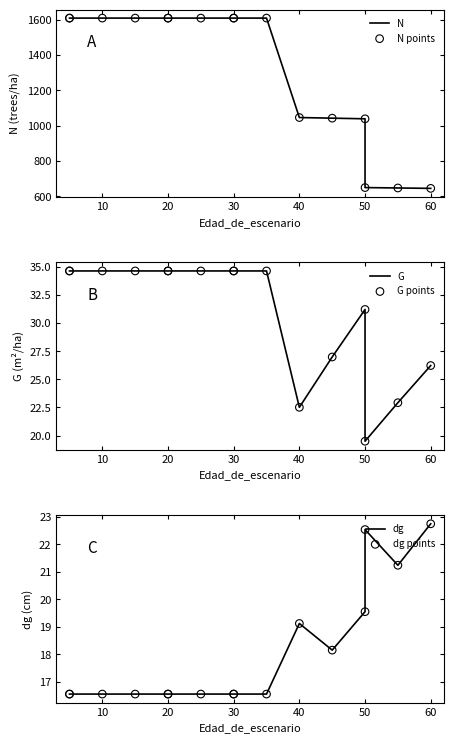

Which series has the widest spread of Y values?

N